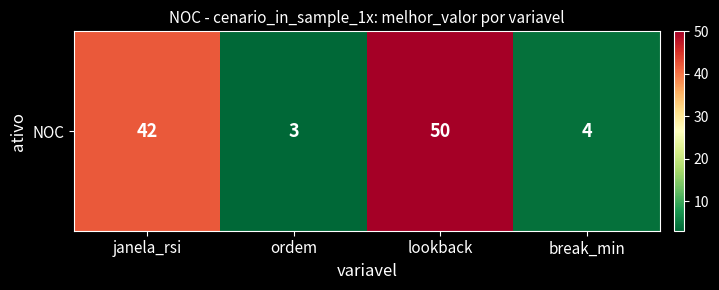

Is it true that the value at break_min is 4?

True